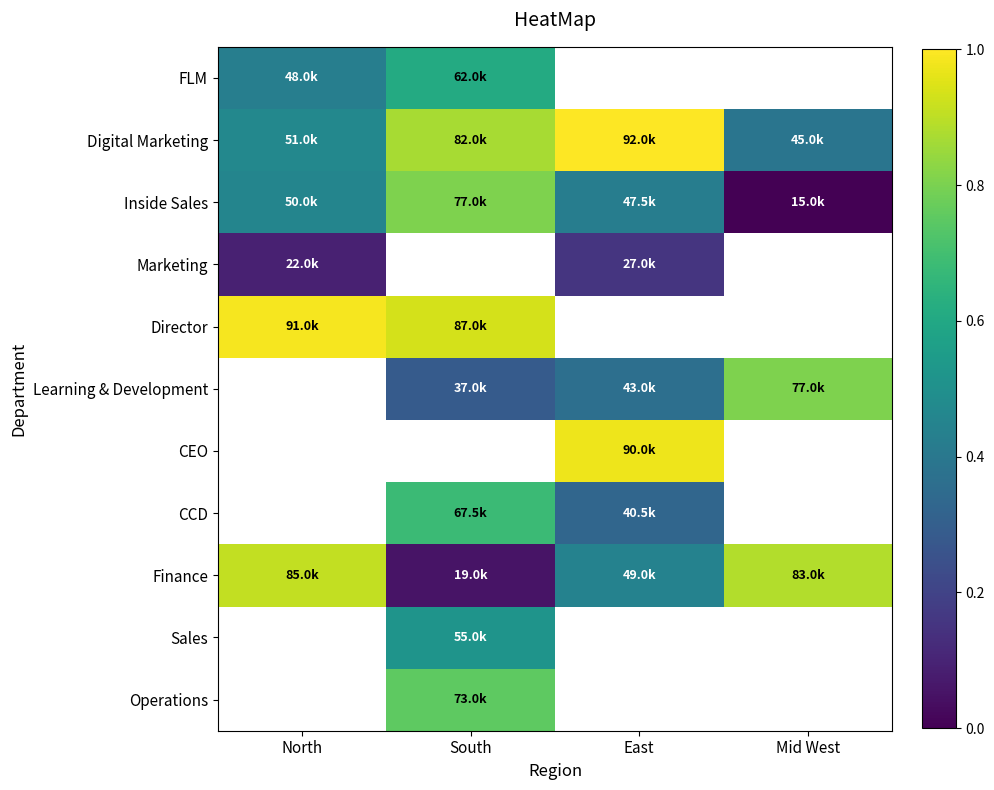

Is the value of Operations at North greater than the value of Learning & Development at North?

No